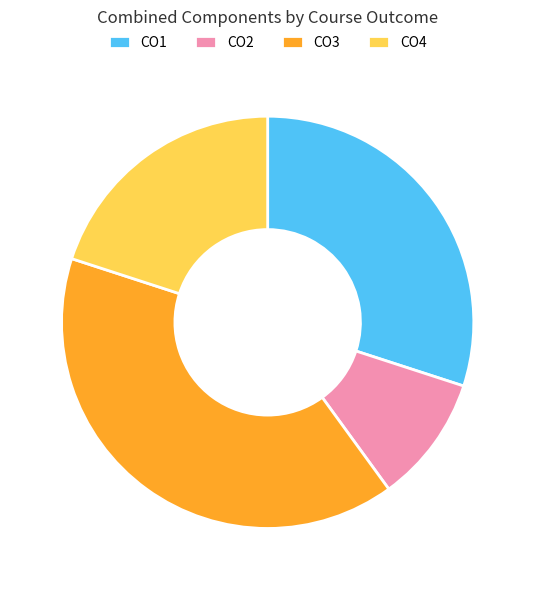

Is it true that CO2 is 10% of the pie?

True